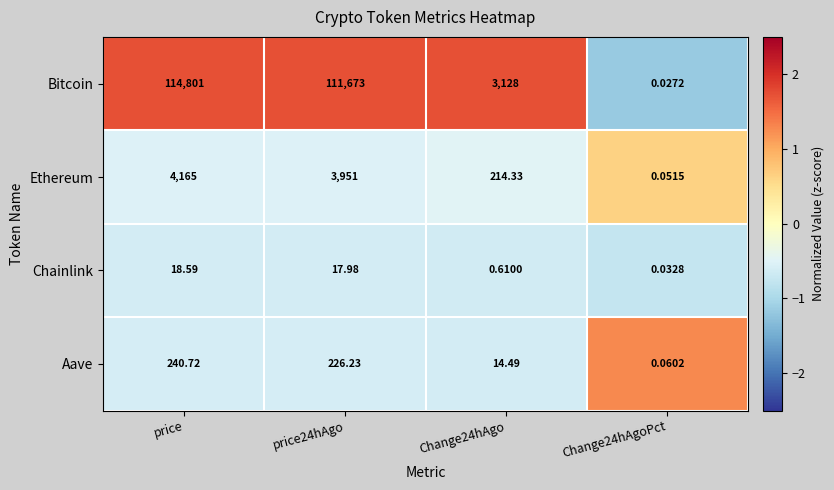

Which category has the highest value in the Ethereum series?

price